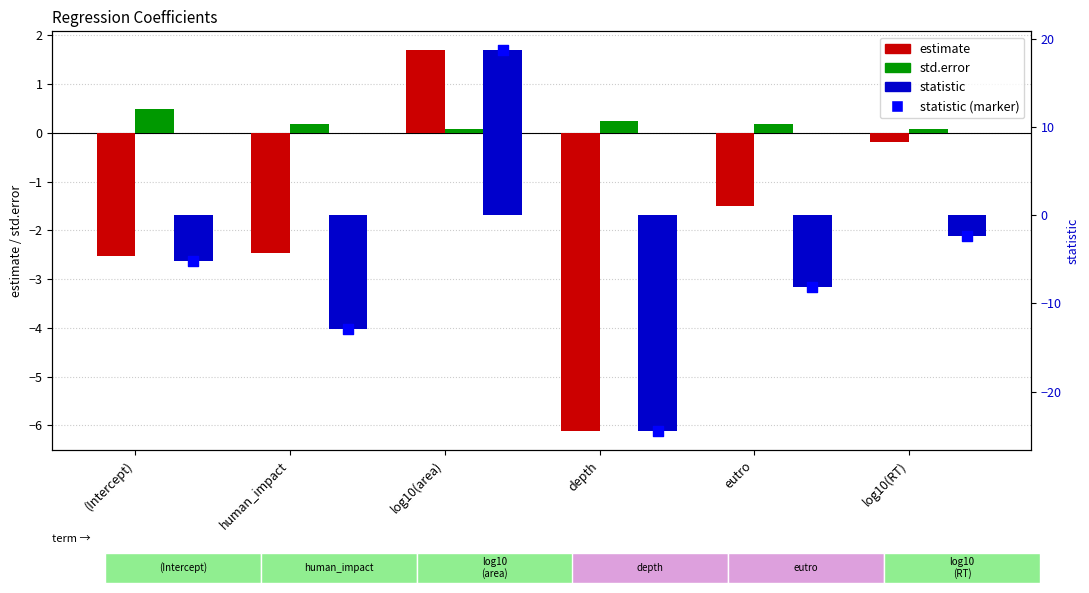

Which series has the largest Y range (max minus min)?

statistic